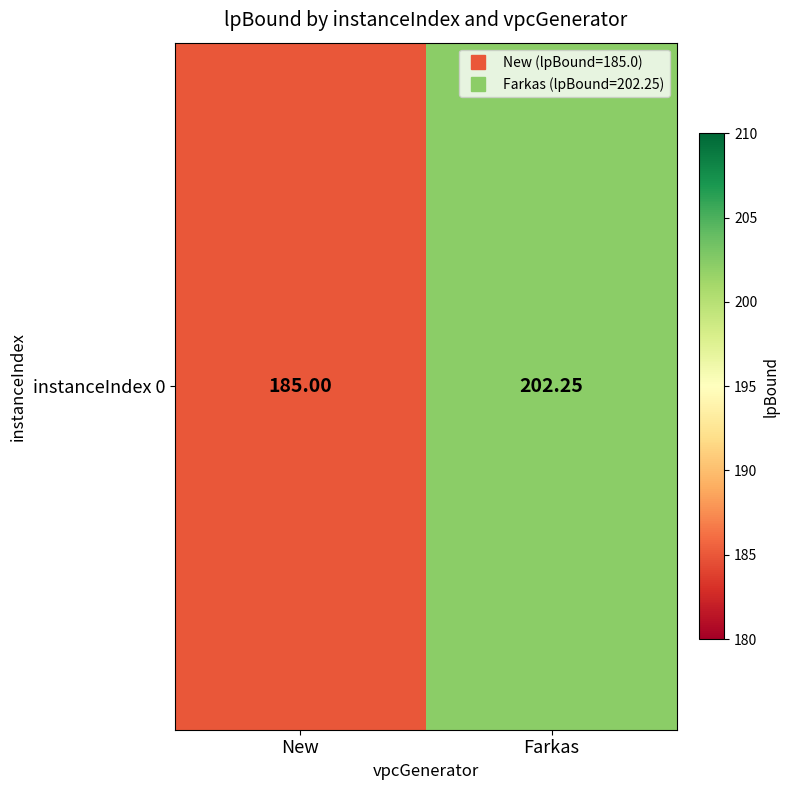

Reading left to right, transcribe all the data shown in this chart.

185.0	202.2